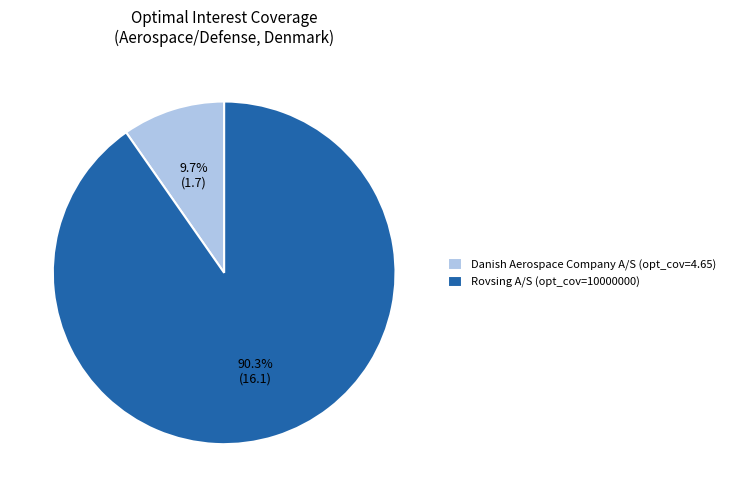

Which slice is the largest?

Rovsing A/S